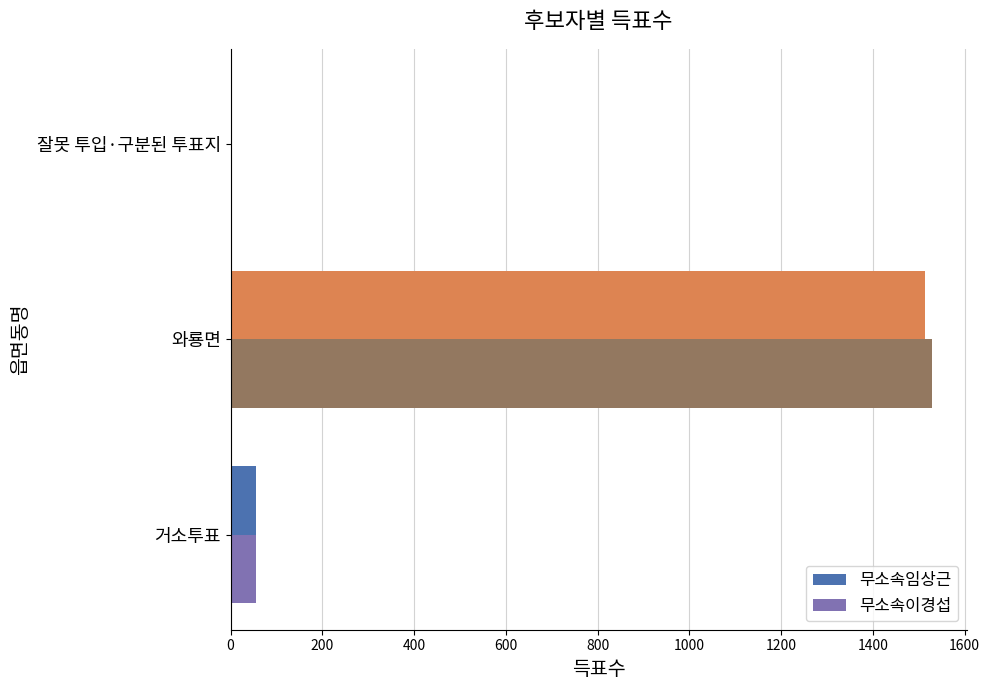

Between 거소투표 and 와룡면, which series saw the biggest shift?

무소속이경섭